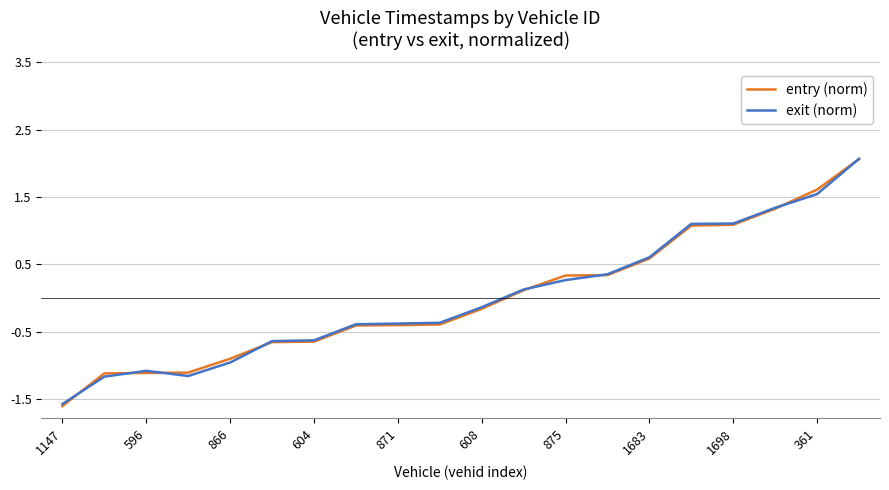

Which series has the largest range (max minus min)?

entry (norm)